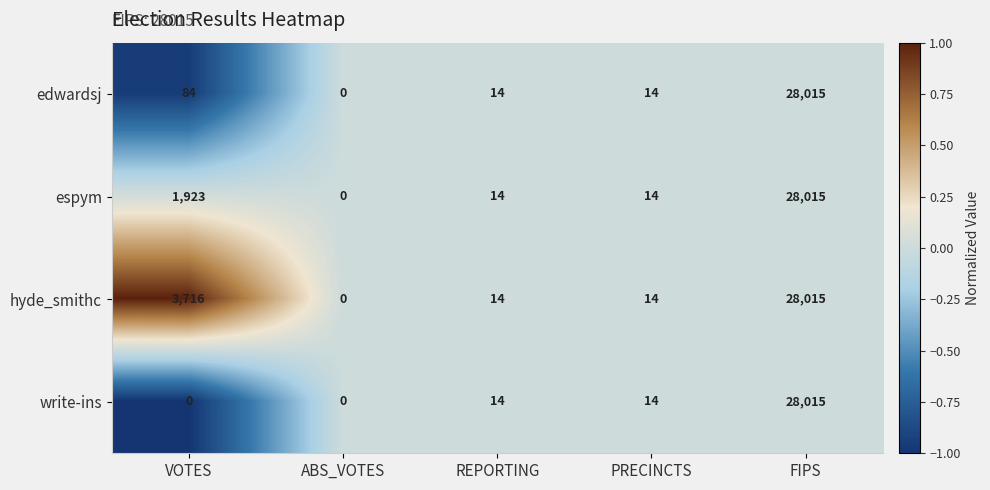

The hyde_smithc series shows 12737 at FIPS. True or false?

False